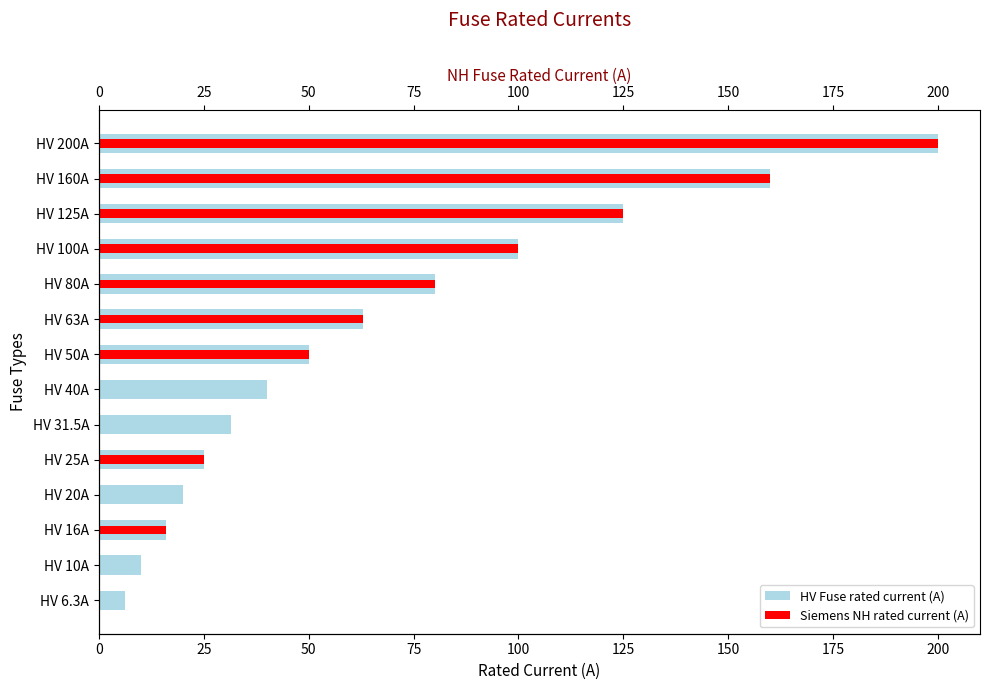

Count the number of categories in the chart.

14